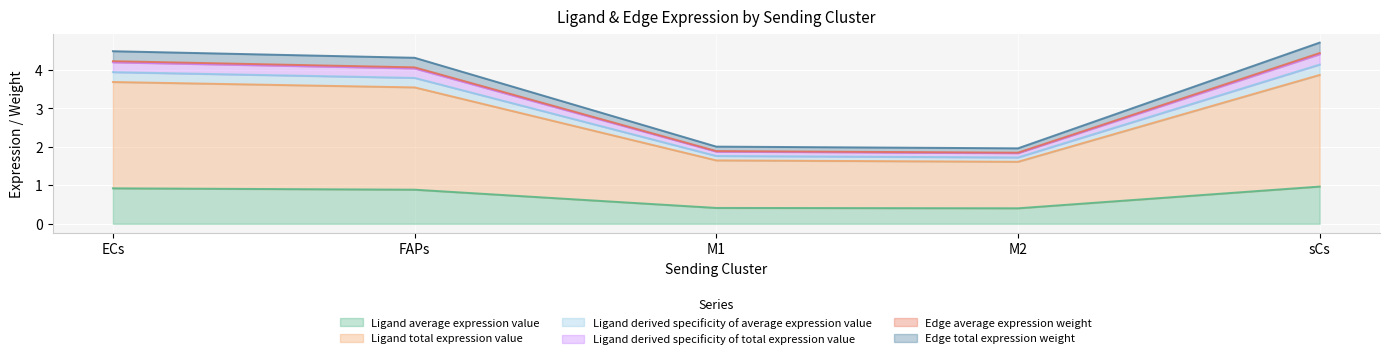

List the labels in order of Edge average expression weight value, smallest first.

M2, M1, FAPs, ECs, sCs